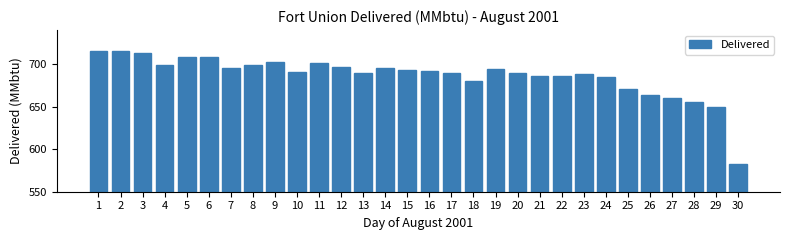

Reading left to right, extract all data points from this chart.

1=715	2=715	3=713	4=699	5=708	6=708	7=695	8=699	9=703	10=691	11=701	12=697	13=690	14=696	15=693	16=692	17=689	18=680	19=694	20=690	21=686	22=686	23=688	24=685	25=671	26=664	27=660	28=656	29=649	30=583